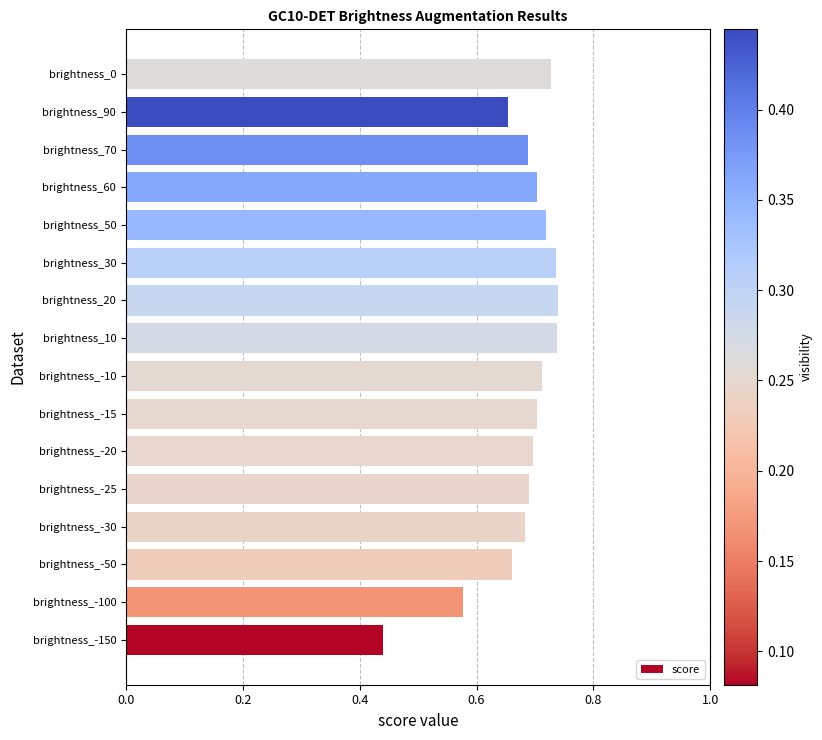

Which has a higher value, brightness_30 or brightness_70?

brightness_30